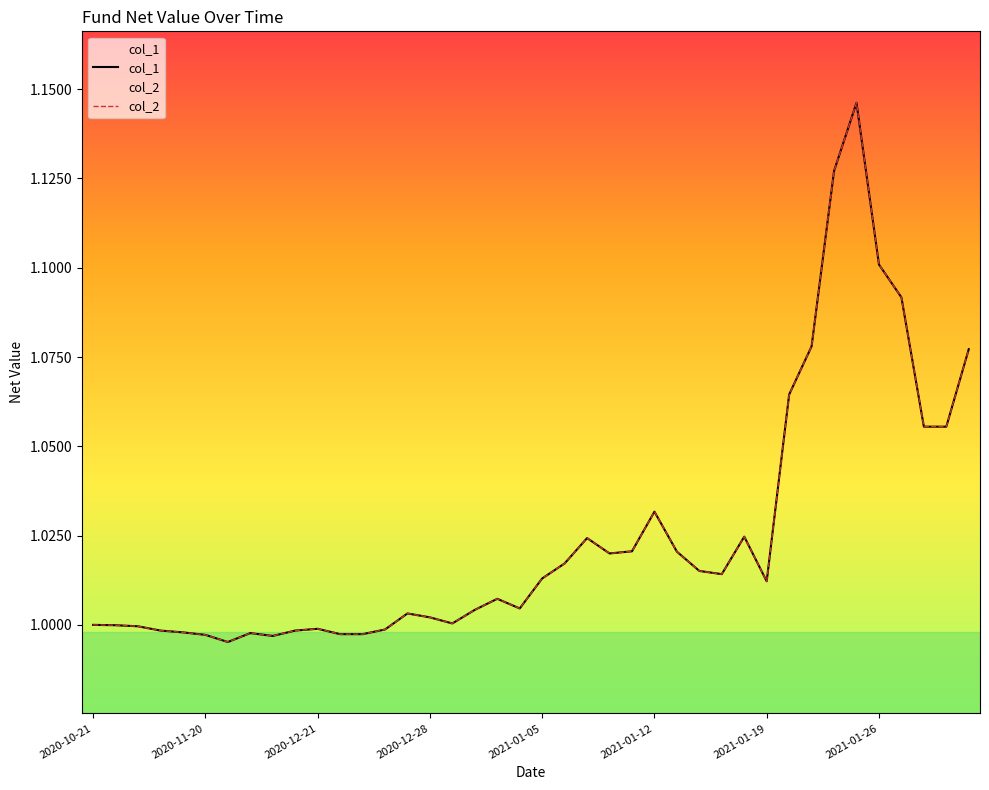

How many lines are shown in the chart?

2